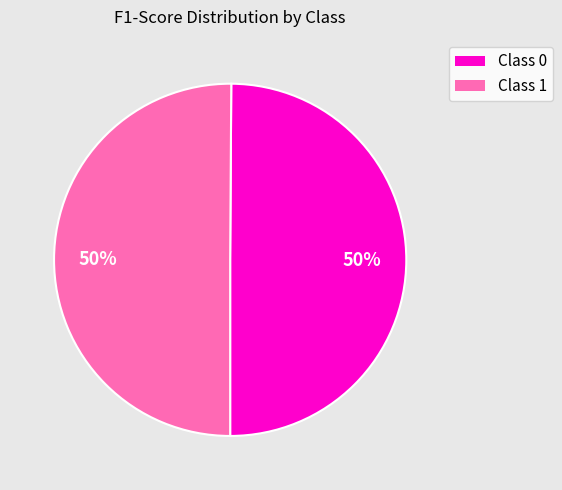

The Class 1 slice represents 35% of the pie. True or false?

False